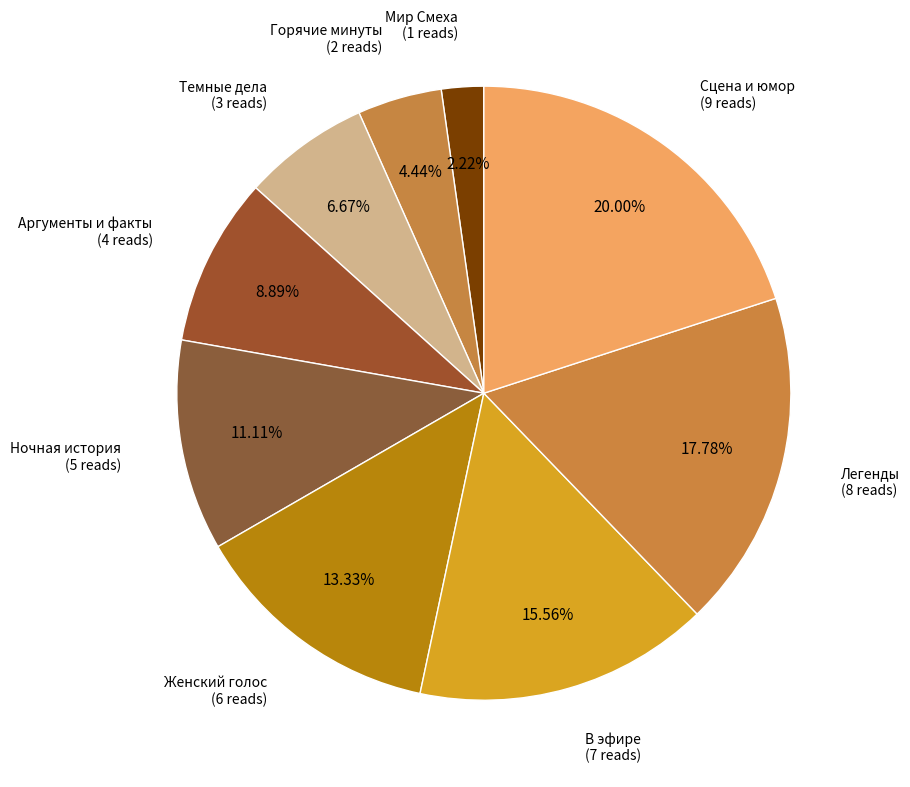

What is the smallest slice in the pie chart?

Мир Смеха